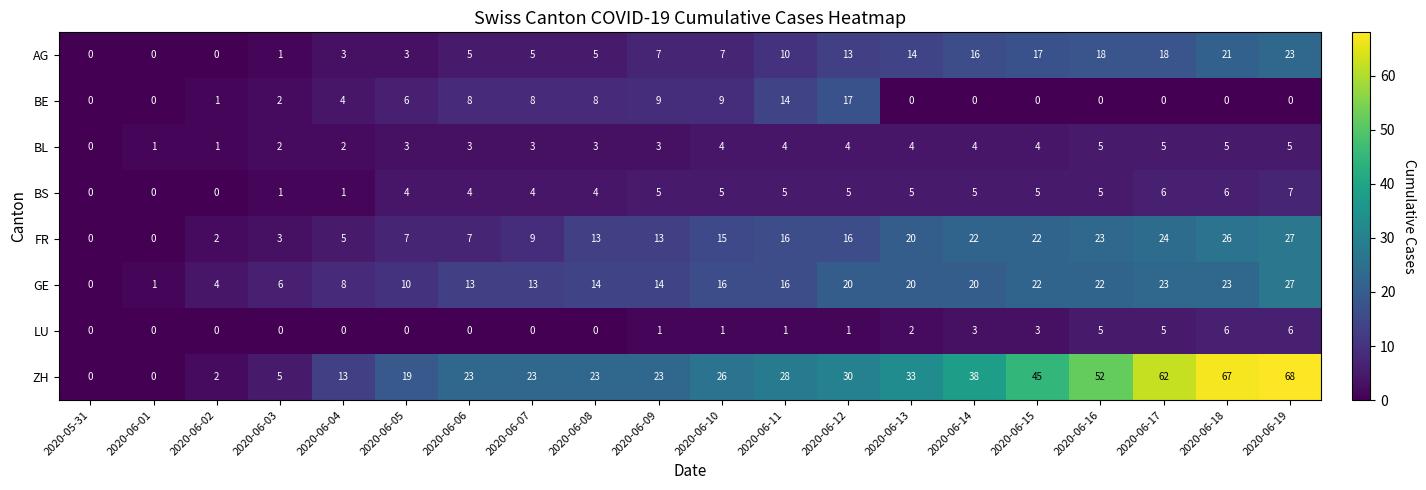

What is the average value of the FR series?

14